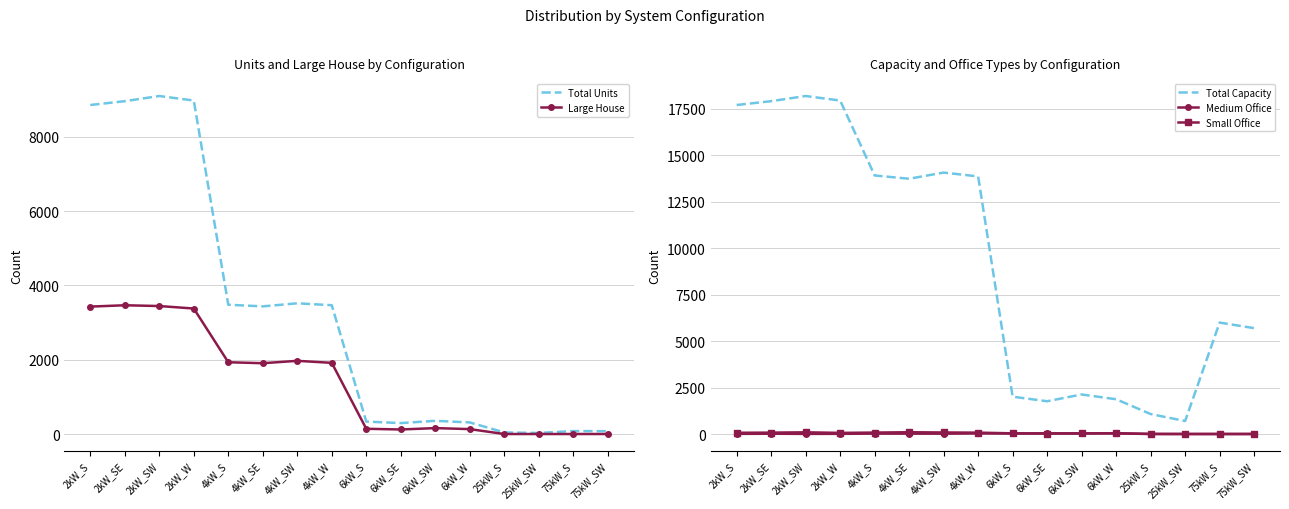

Which series has the largest range (max minus min)?

Total Capacity